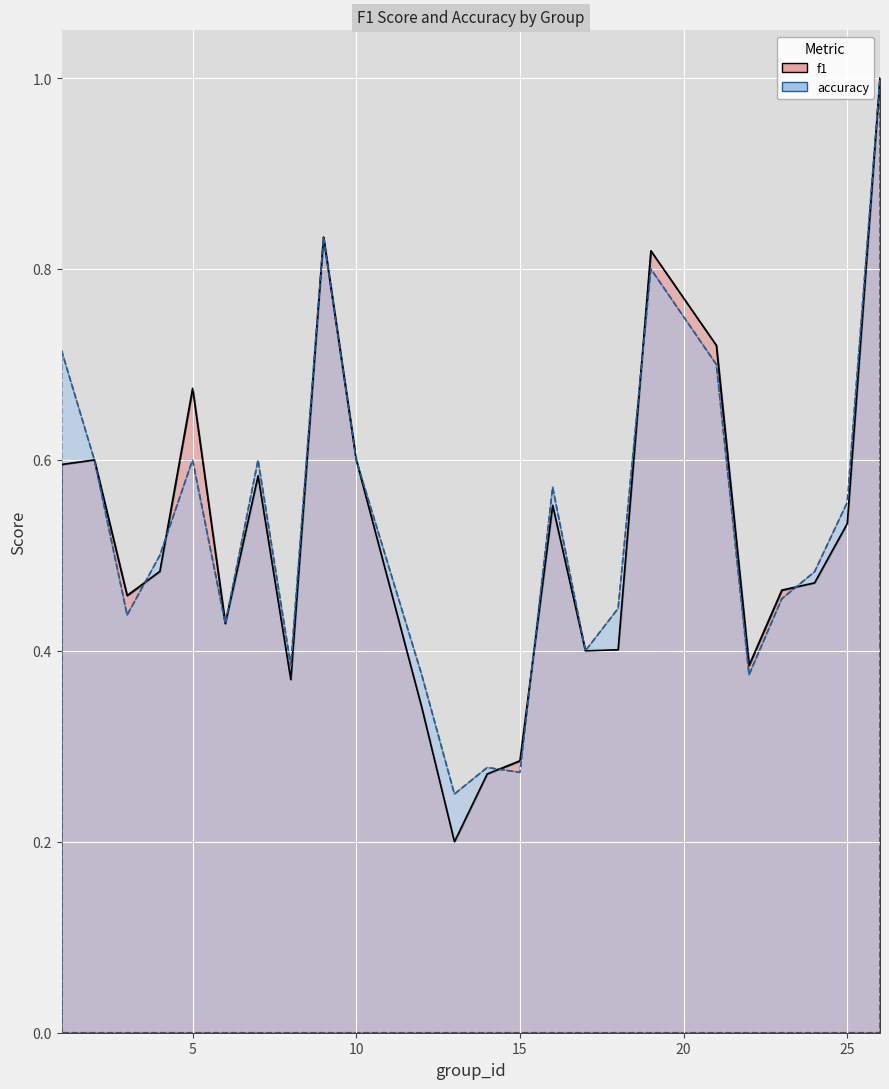

Between which two adjacent categories do accuracy and f1 first intersect?

3 and 4